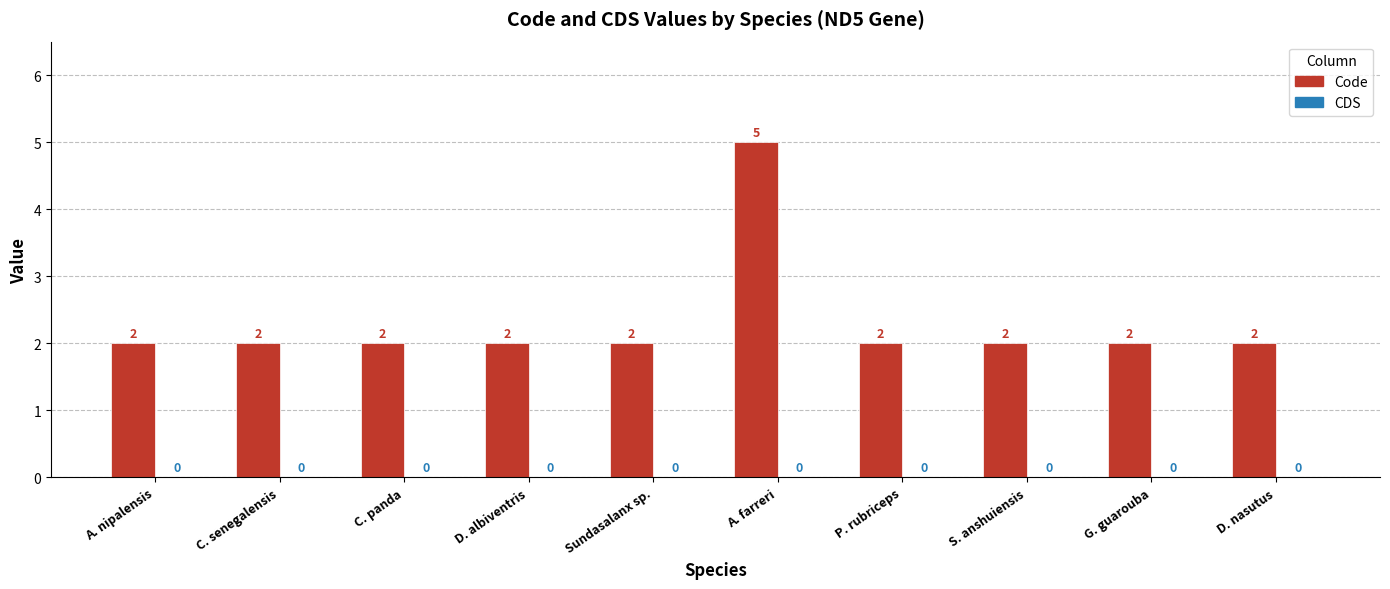

Which has a higher value, P. rubriceps or A. farreri?

A. farreri